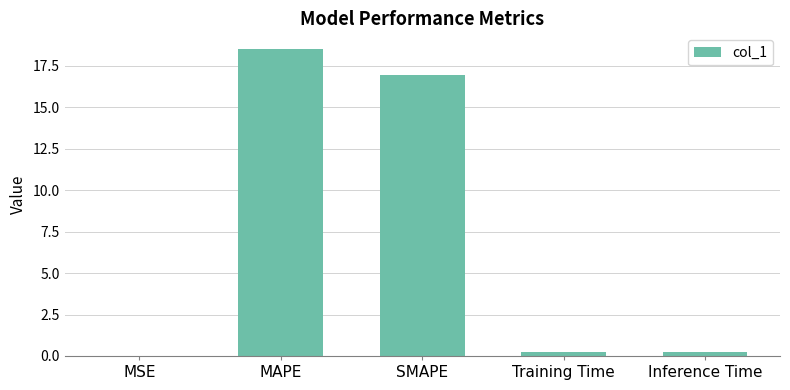

Which label corresponds to the largest value in the chart?

MAPE